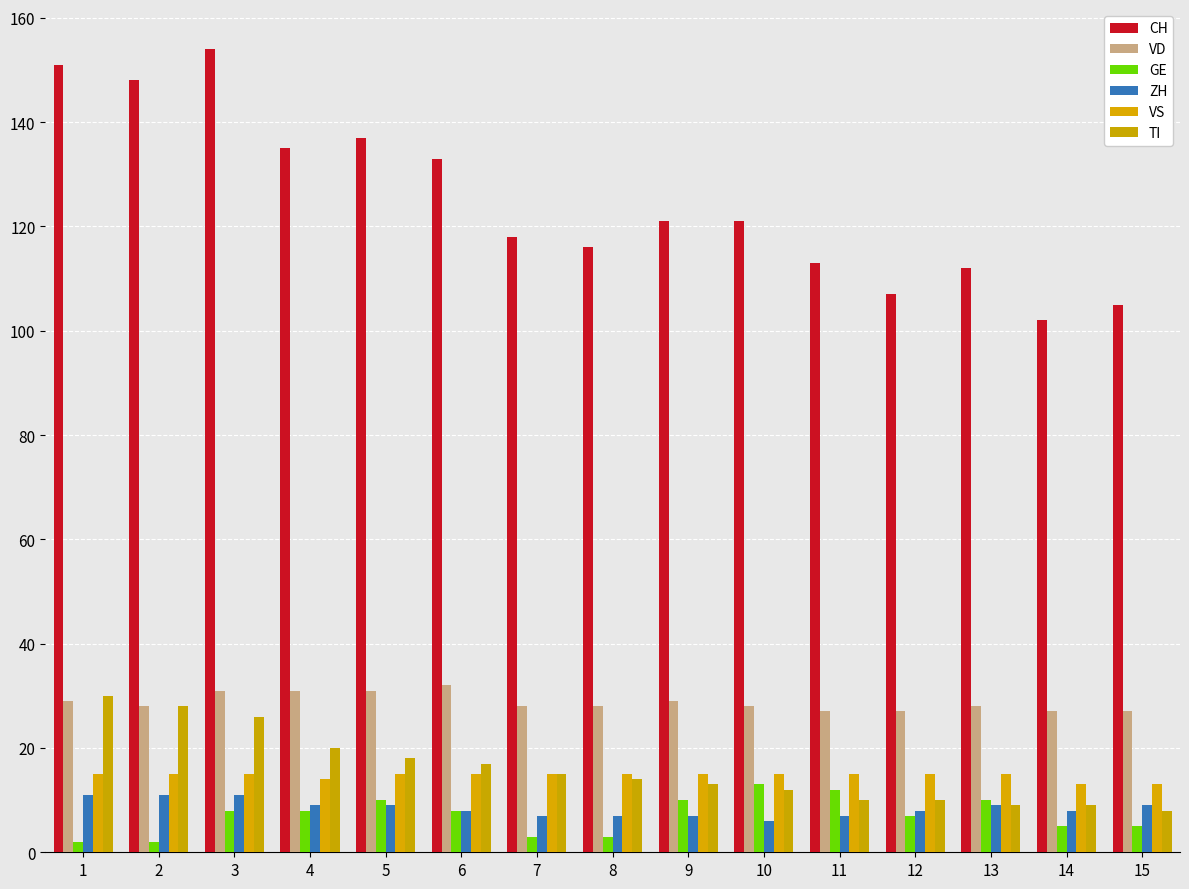

Reading left to right, what are all the values shown in this chart?

CH: 1=151	2=148	3=154	4=135	5=137	6=133	7=118	8=116	9=121	10=121	11=113	12=107	13=112	14=102	15=105
VD: 1=29	2=28	3=31	4=31	5=31	6=32	7=28	8=28	9=29	10=28	11=27	12=27	13=28	14=27	15=27
GE: 1=2	2=2	3=8	4=8	5=10	6=8	7=3	8=3	9=10	10=13	11=12	12=7	13=10	14=5	15=5
ZH: 1=11	2=11	3=11	4=9	5=9	6=8	7=7	8=7	9=7	10=6	11=7	12=8	13=9	14=8	15=9
VS: 1=15	2=15	3=15	4=14	5=15	6=15	7=15	8=15	9=15	10=15	11=15	12=15	13=15	14=13	15=13
TI: 1=30	2=28	3=26	4=20	5=18	6=17	7=15	8=14	9=13	10=12	11=10	12=10	13=9	14=9	15=8